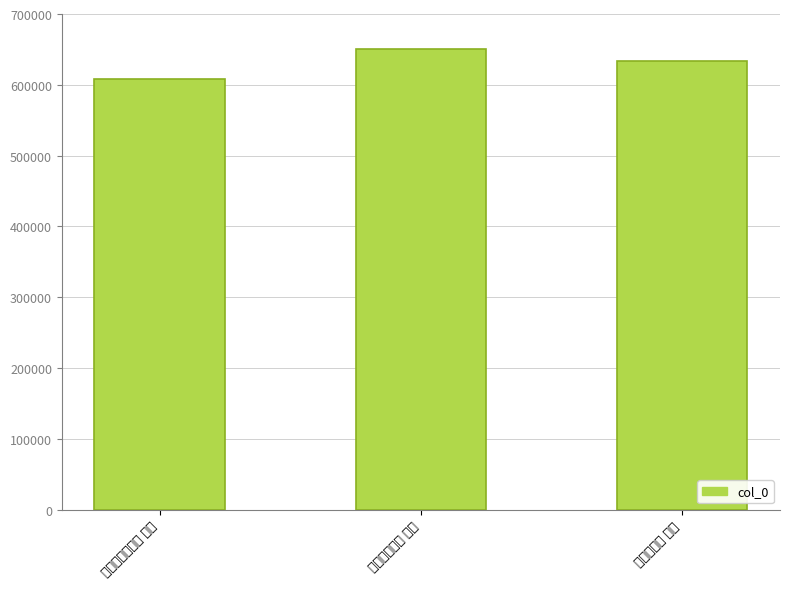

What is the average value?

630749